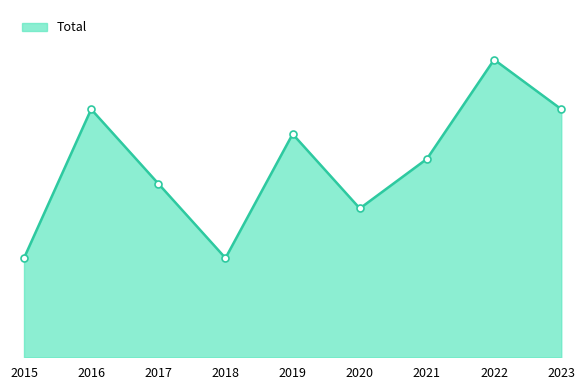

Does the chart display data point markers on the line(s)?

No